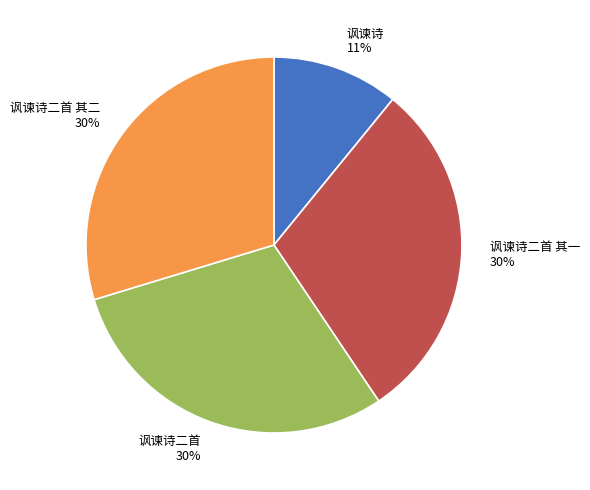

The 讽谏诗 slice represents 23% of the pie. True or false?

False